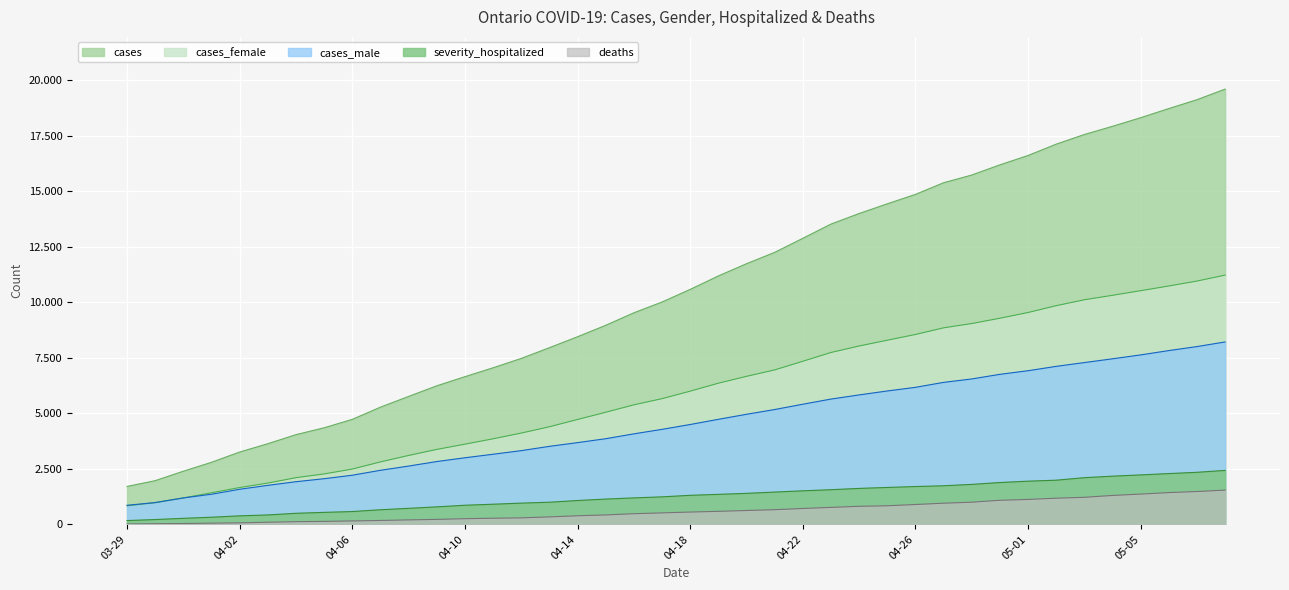

How many data points in severity_hospitalized are less than 1306?

20